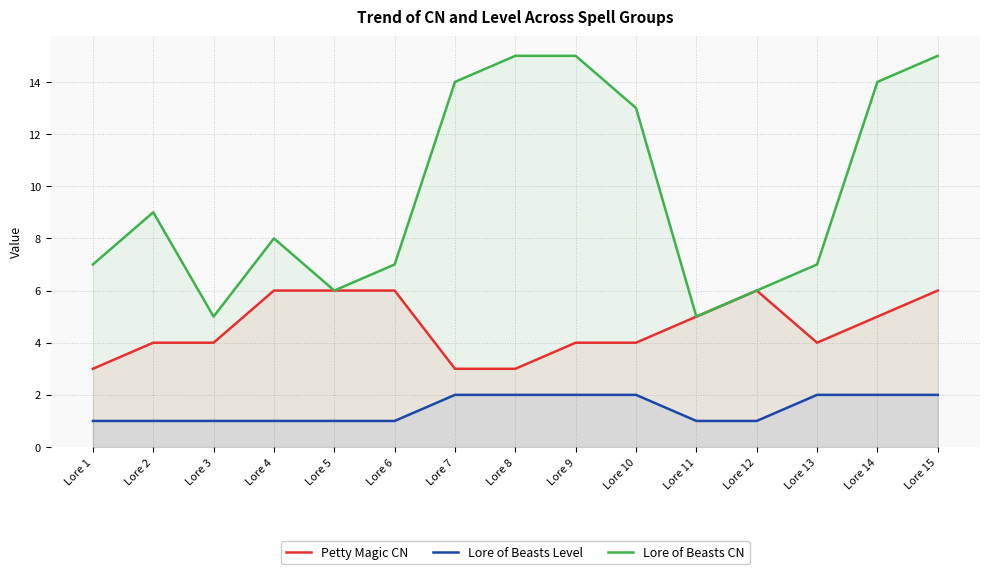

True or false: Lore of Beasts Level has a value of 3 at Lore 14.

False